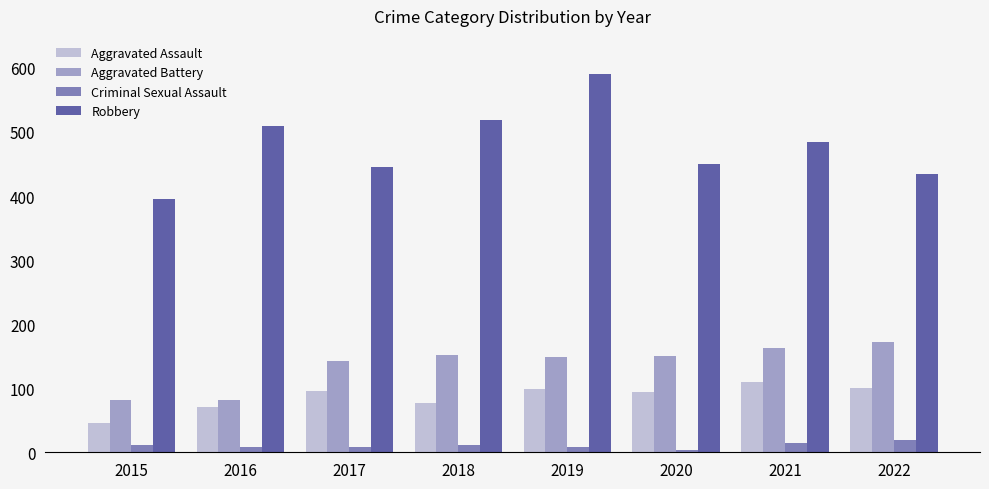

Rank the series by their maximum value, from highest to lowest.

Robbery, Aggravated Battery, Aggravated Assault, Criminal Sexual Assault